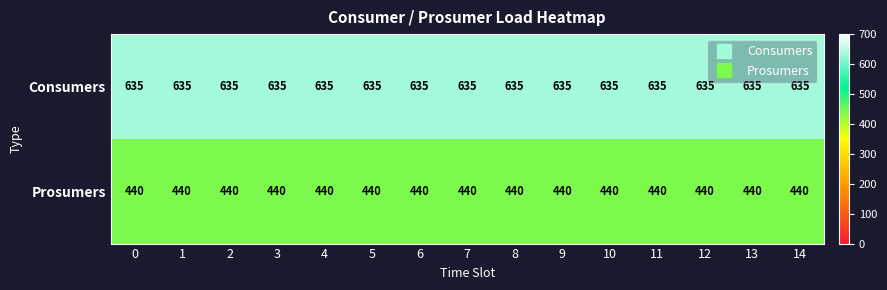

At 14, list the series in order from smallest to largest.

Prosumers, Consumers